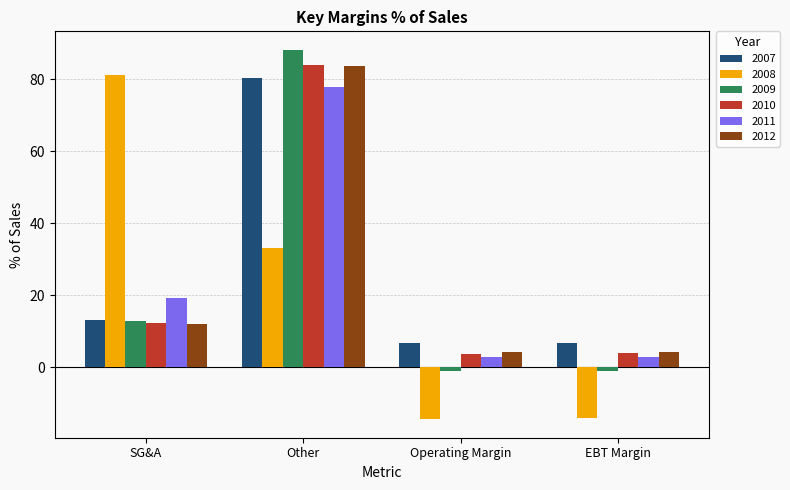

What is the value of the 2012 bar at the 2nd from the left?

83.7